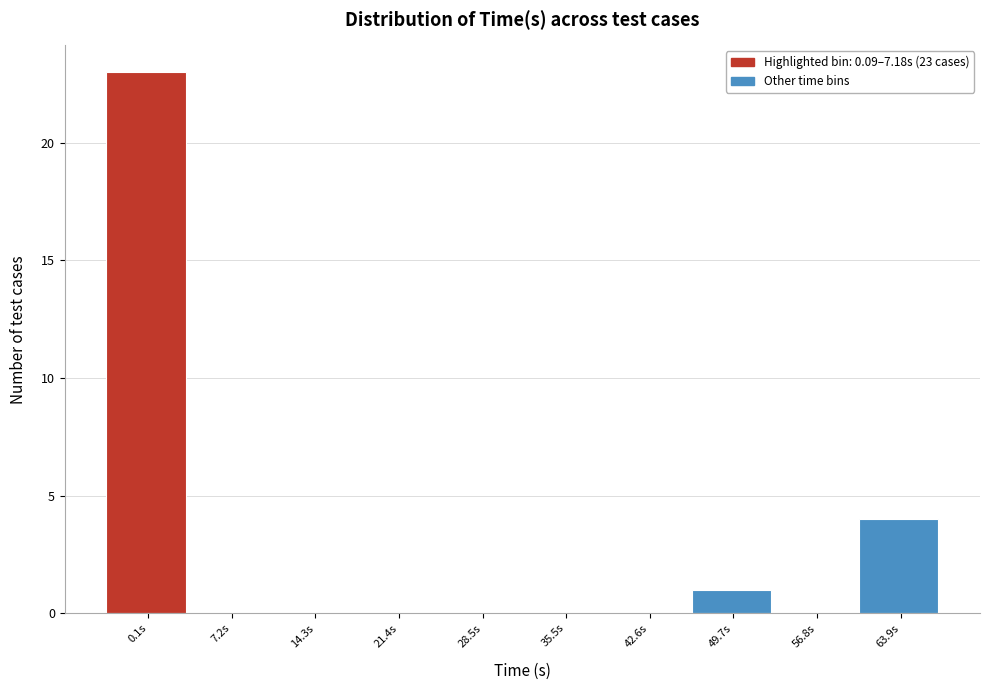

Reading left to right, extract all data points from this chart.

0.1s=23	7.2s=0	14.3s=0	21.4s=0	28.5s=0	35.5s=0	42.6s=0	49.7s=1	56.8s=0	63.9s=4